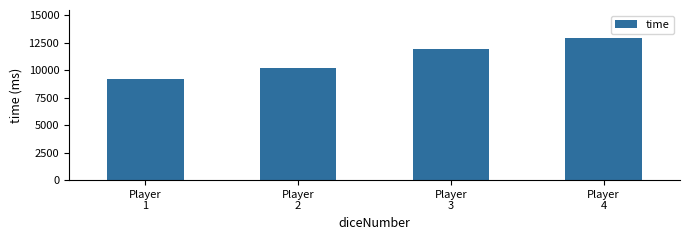

Where is the data nearest to the value 11025?

Player
2